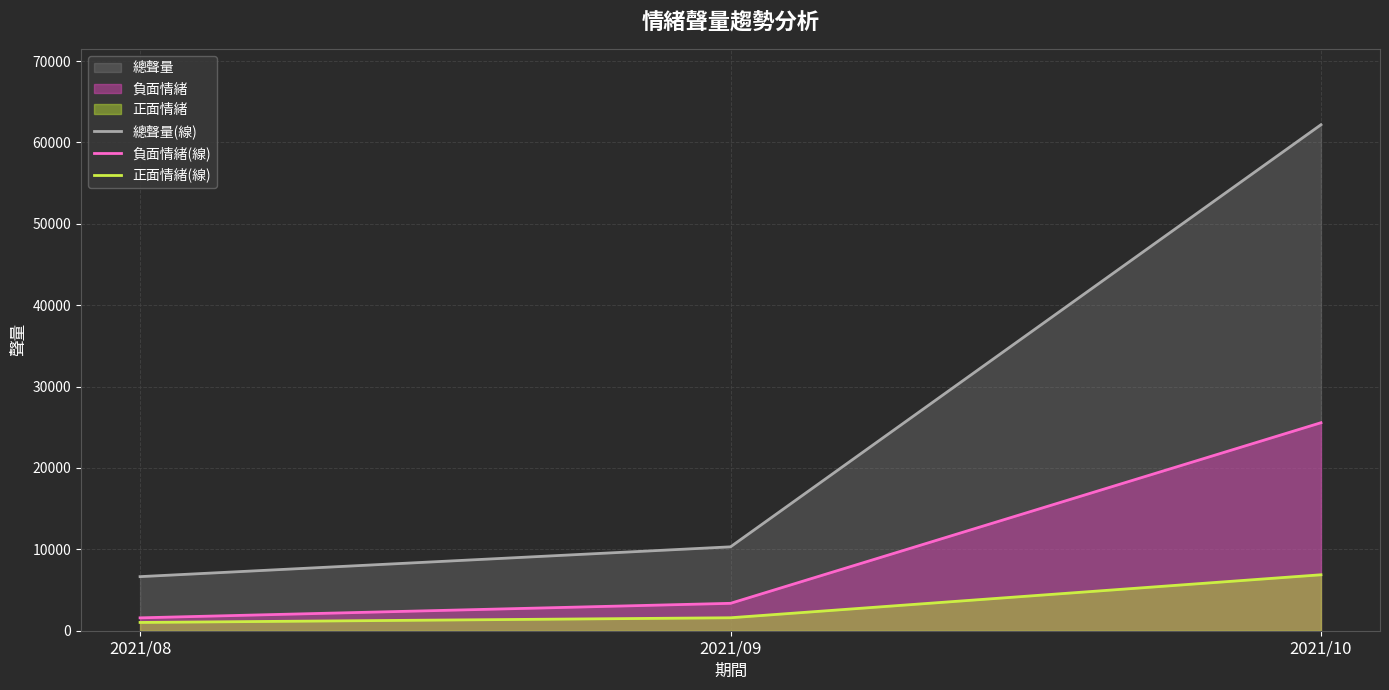

Reading right to left, what are all the values shown in this chart?

總聲量(線): 2021/10=62177	2021/09=10309	2021/08=6646
負面情緒(線): 2021/10=25560	2021/09=3367	2021/08=1583
正面情緒(線): 2021/10=6875	2021/09=1593	2021/08=1017